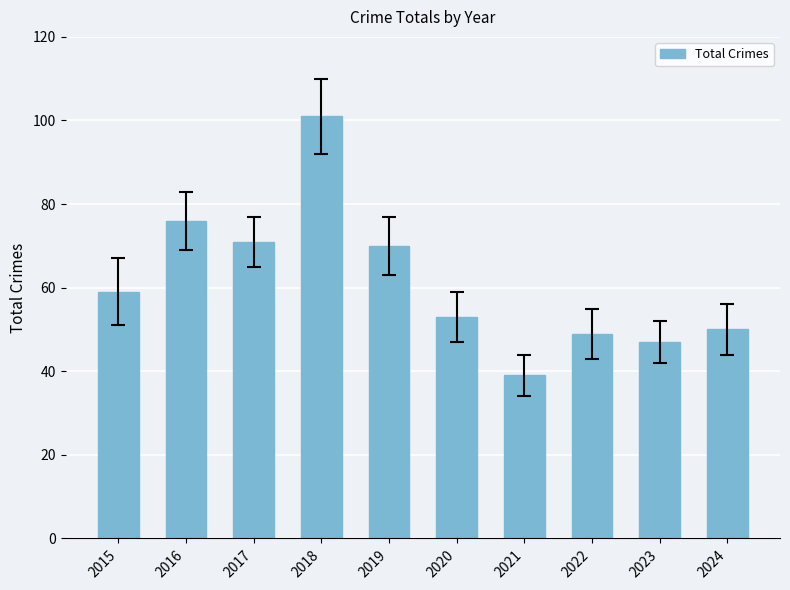

Which has a higher value, 2017 or 2016?

2016